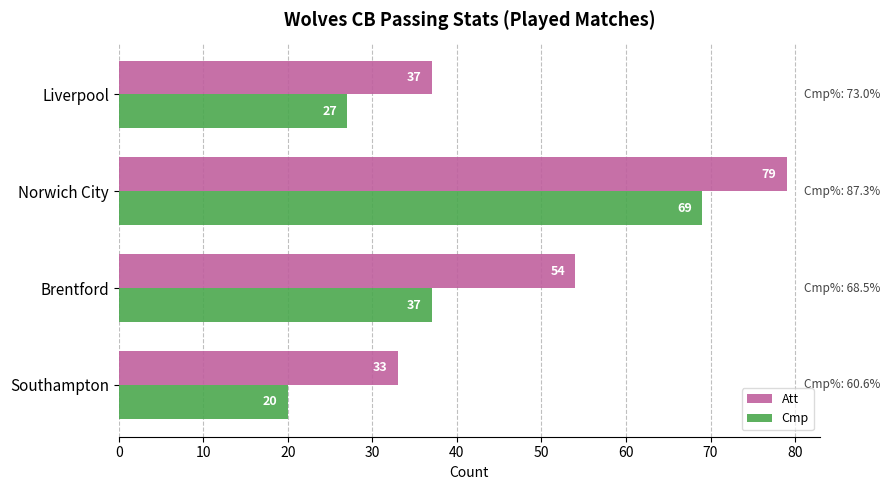

What are all the series names shown in the legend?

Att, Cmp